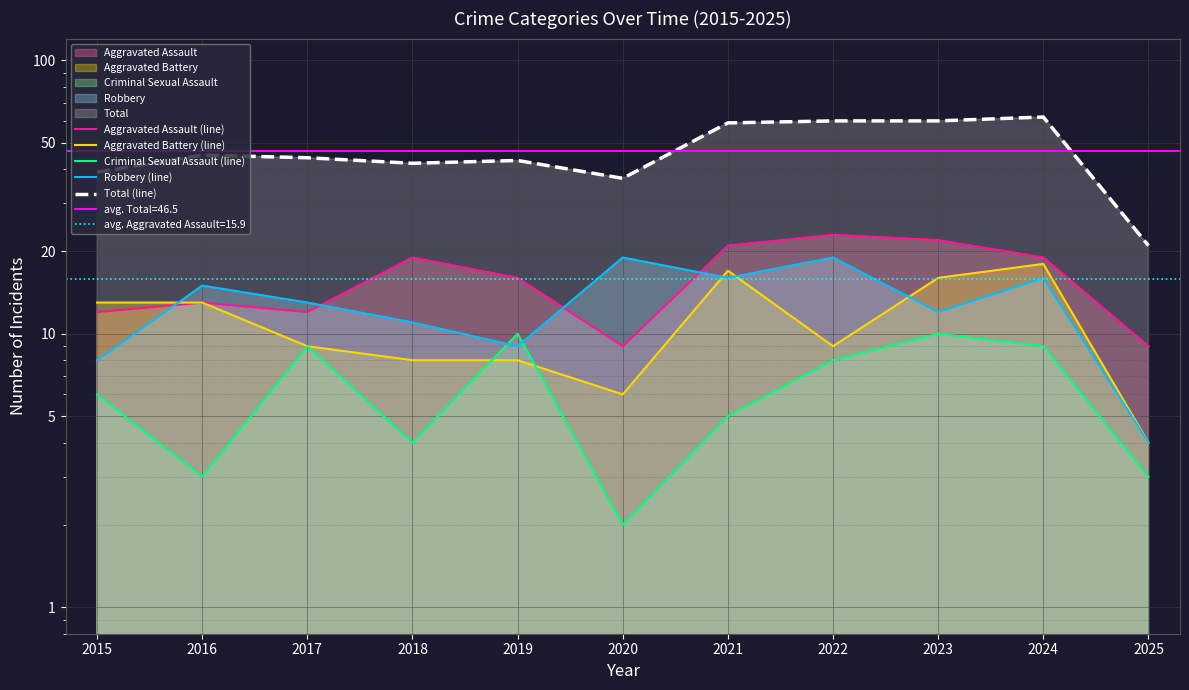

At how many categories does at least one series exceed 32?

10